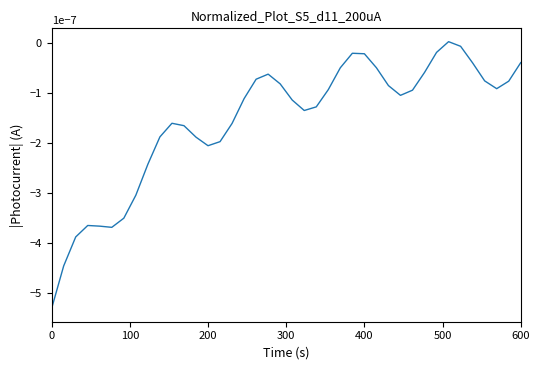

How many lines are shown in the chart?

1